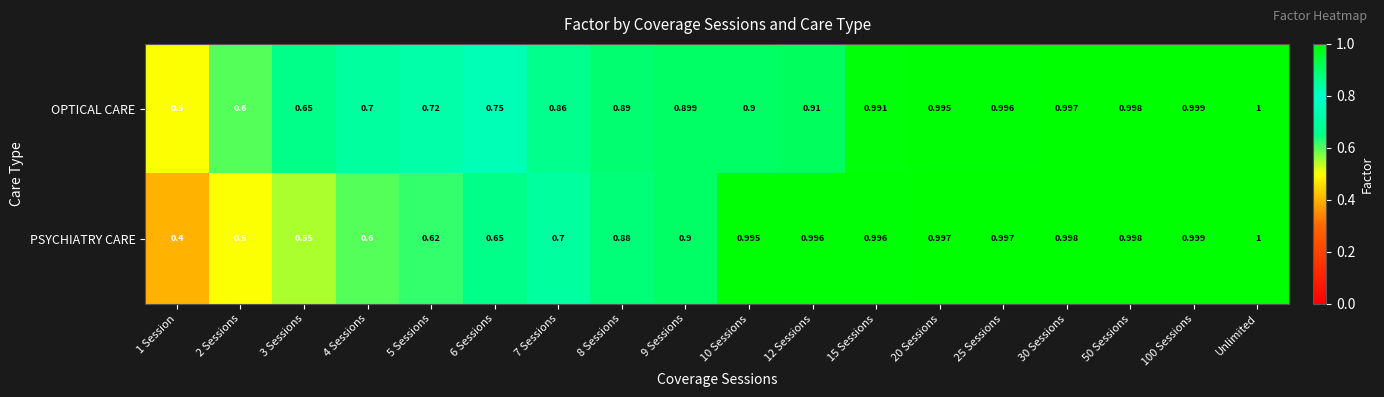

Which category has the highest value across all series?

Unlimited